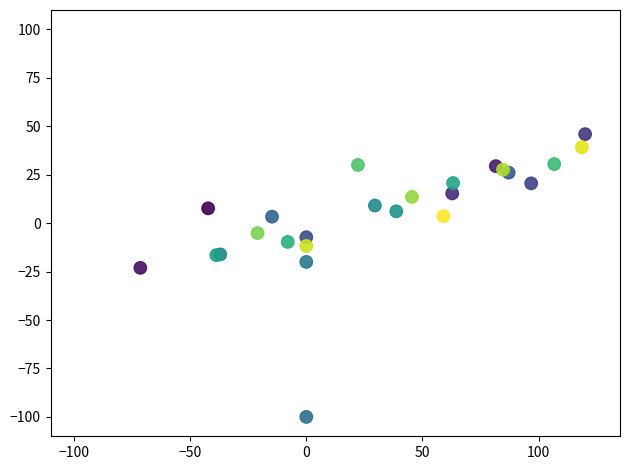

What Y value in the scatter plot is closest to -27?

-23.1